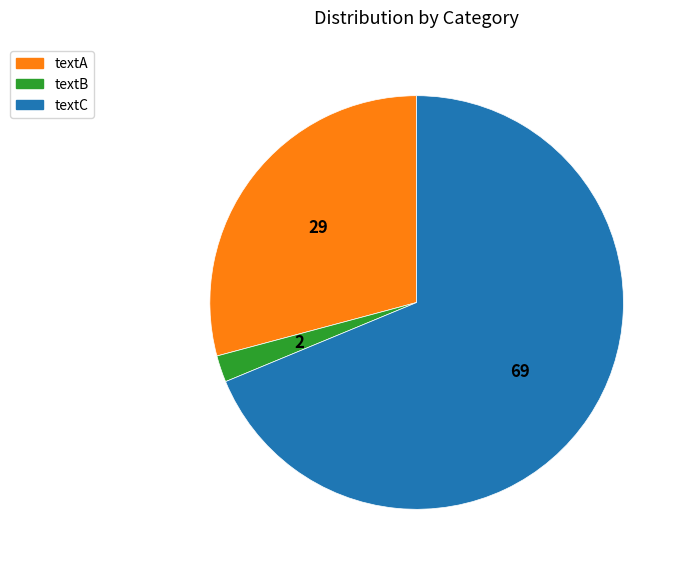

Which category has the biggest portion of the pie?

textC